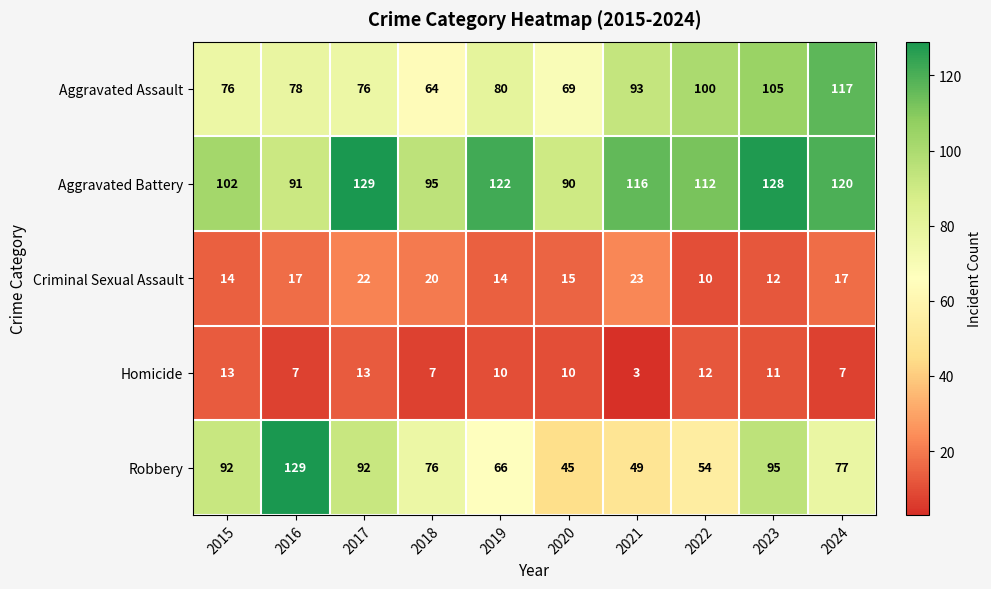

The Criminal Sexual Assault series shows 20 at 2018. True or false?

True